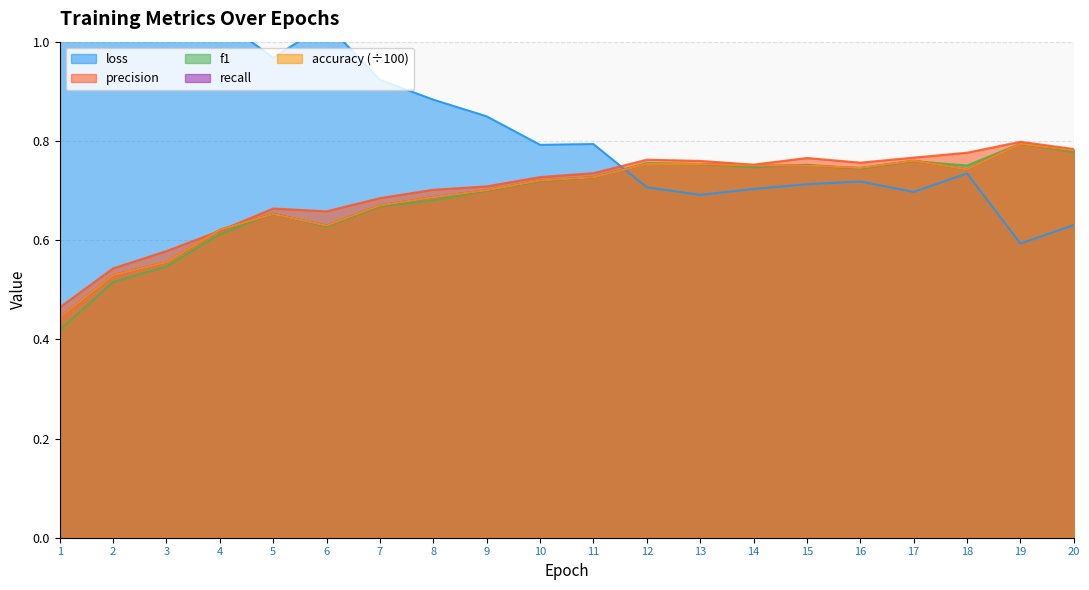

At 4, list the series in order from largest to smallest.

loss, accuracy, recall, precision, f1